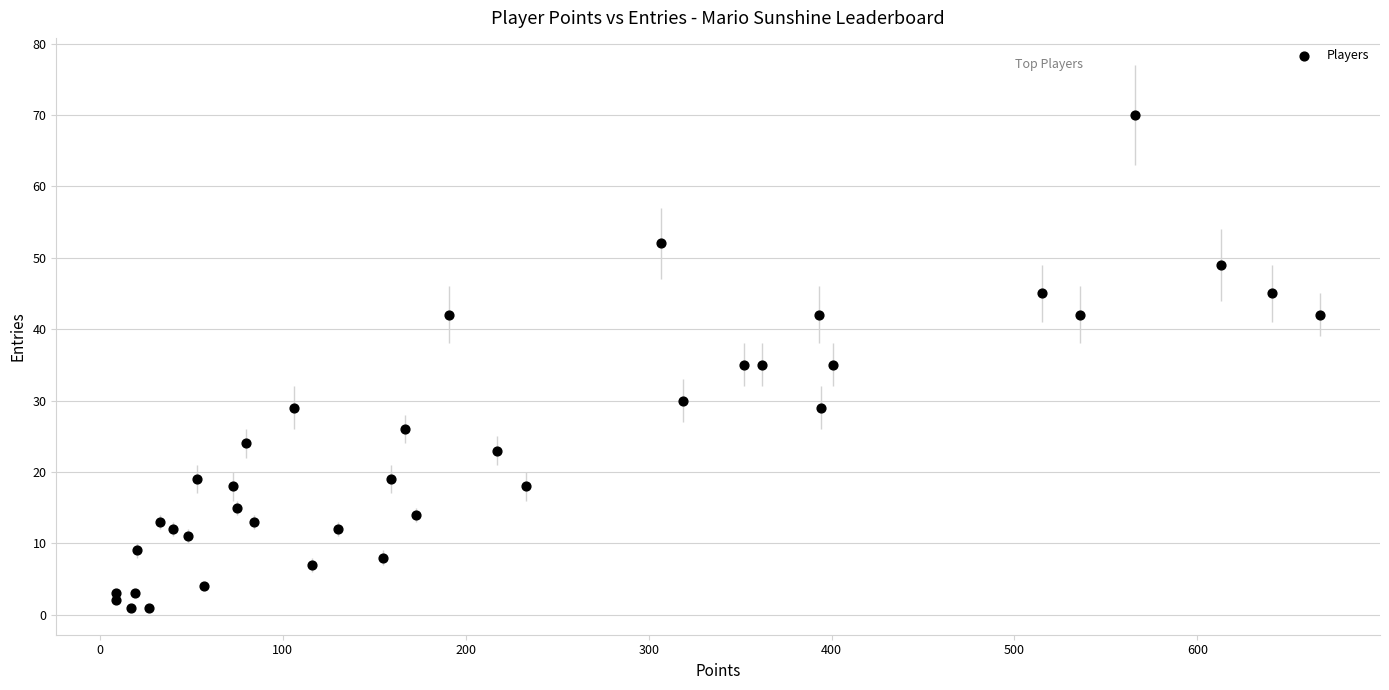

What is the range of Y values (max minus min)?

69